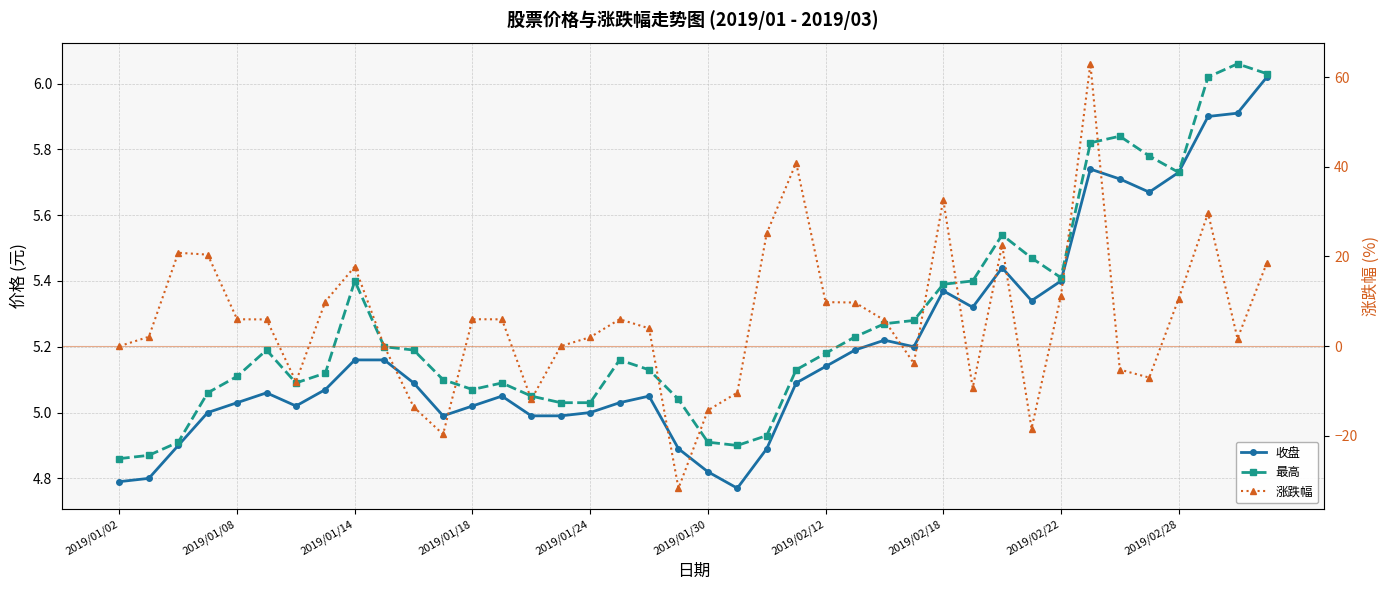

How many series are shown in this chart?

3